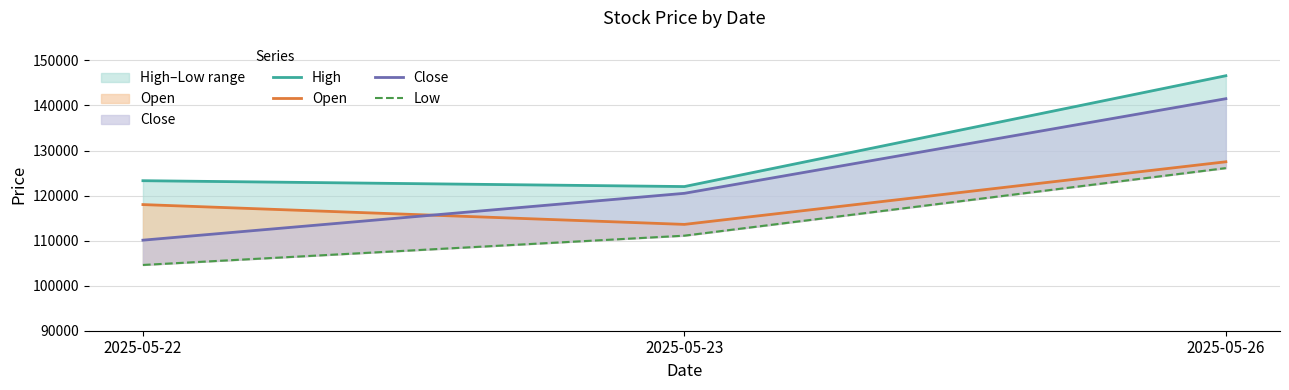

Does the chart display data point markers on the line(s)?

No